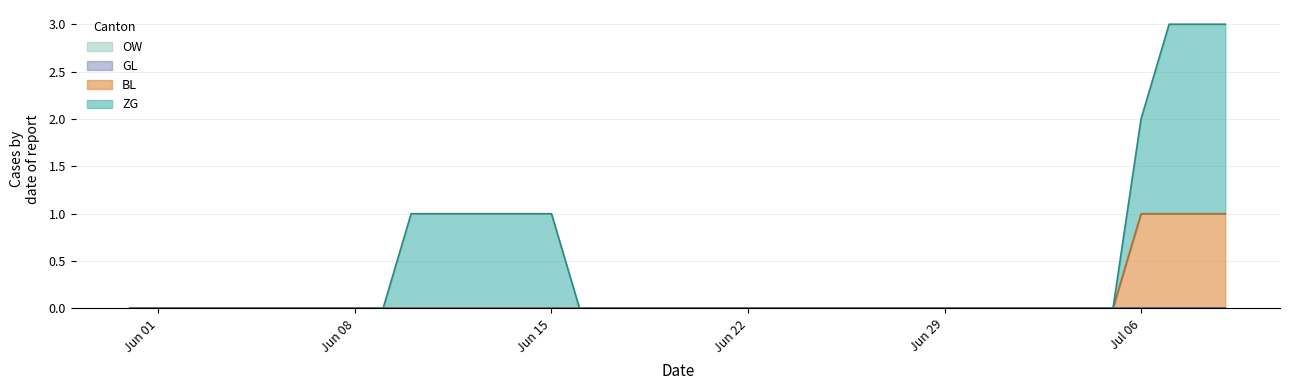

Count the number of data series in this chart.

4